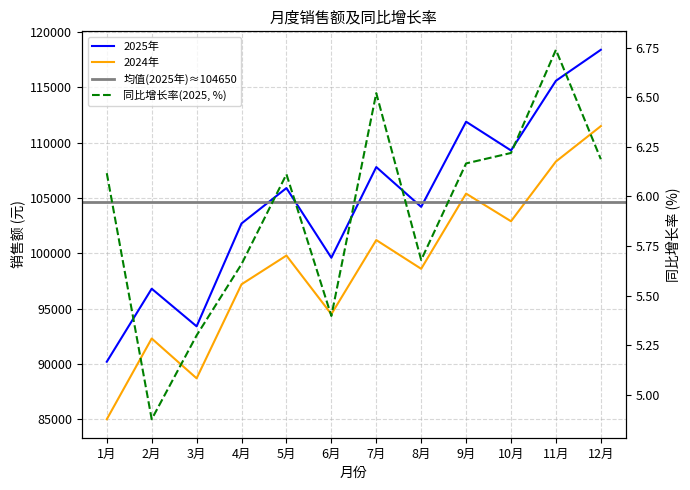

Is it true that 同比(2025) equals 6.2 at 12月?

True